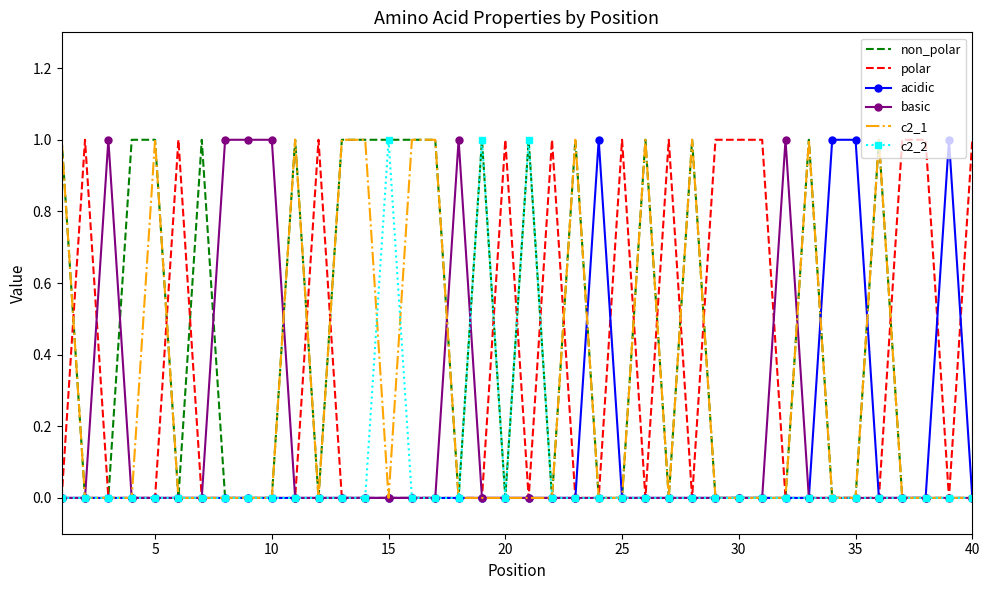

True or false: c2_2 and basic intersect in this chart.

True